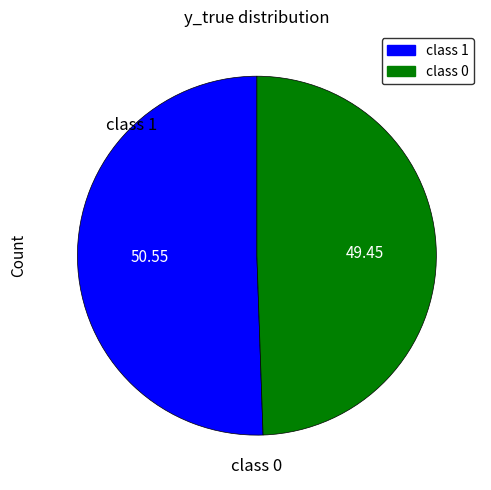

How many segments does this pie chart have?

2